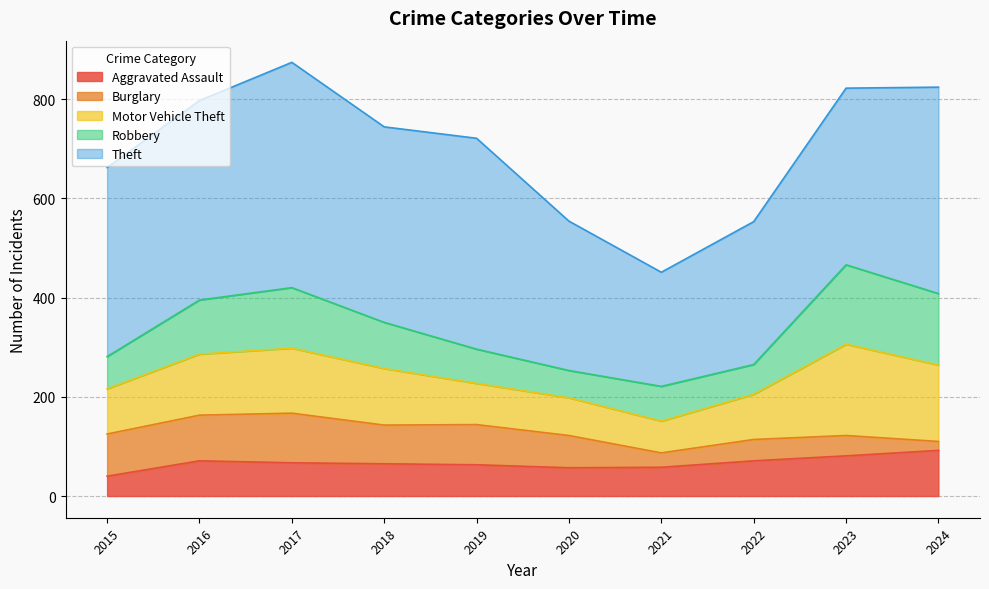

At how many categories does at least one series exceed 343?

7